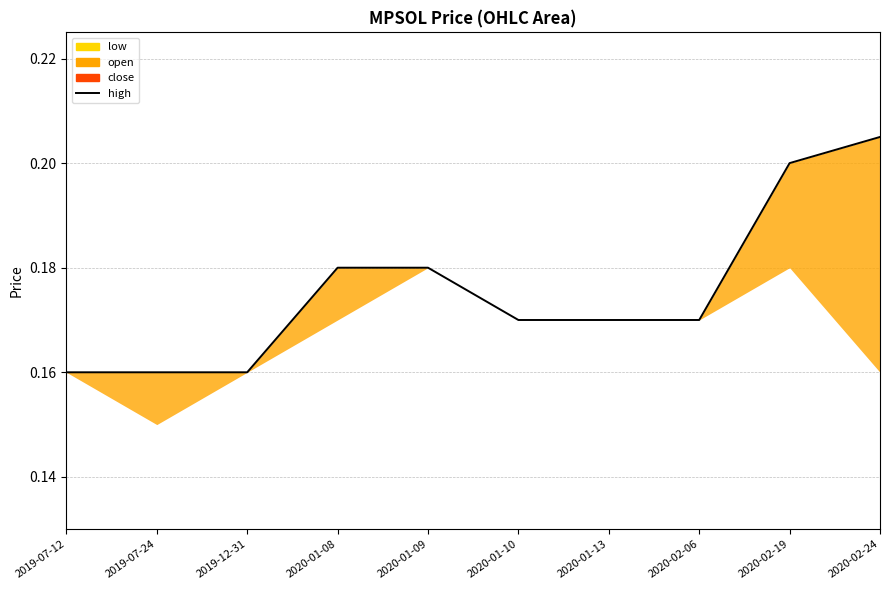

Does the chart display data point markers on the line(s)?

No